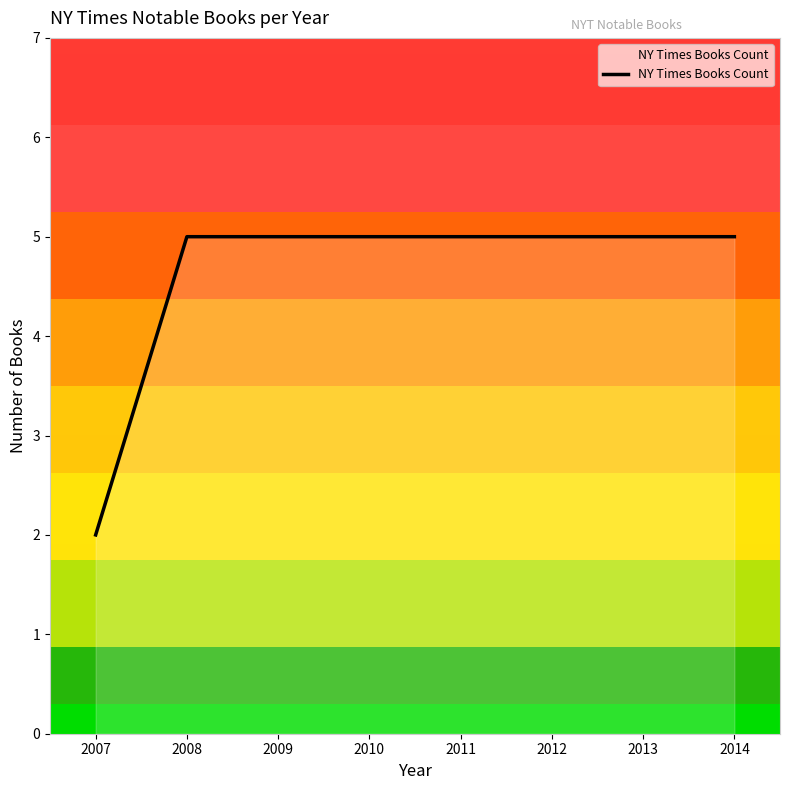

Reading left to right, transcribe all the data shown in this chart.

2007=2	2008=5	2009=5	2010=5	2011=5	2012=5	2013=5	2014=5